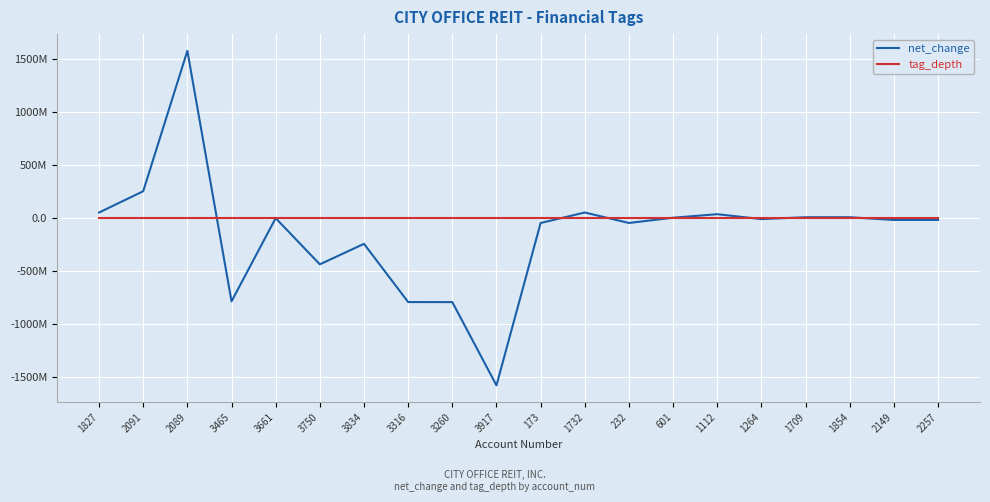

What position from the right is 1112?

6